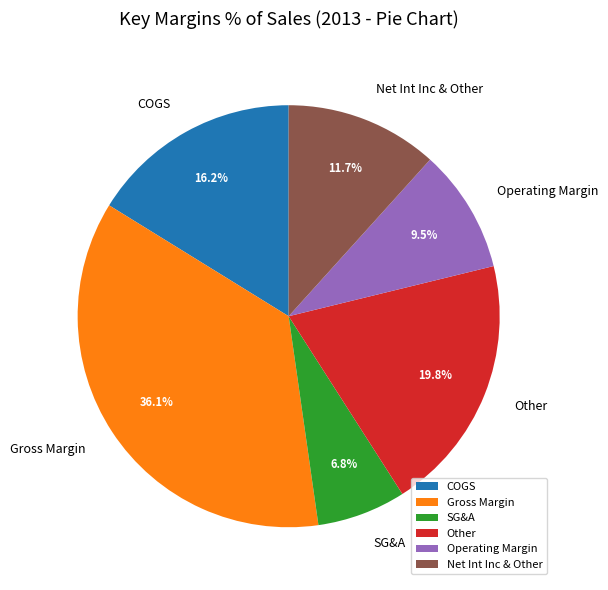

Is COGS the majority of the pie?

No